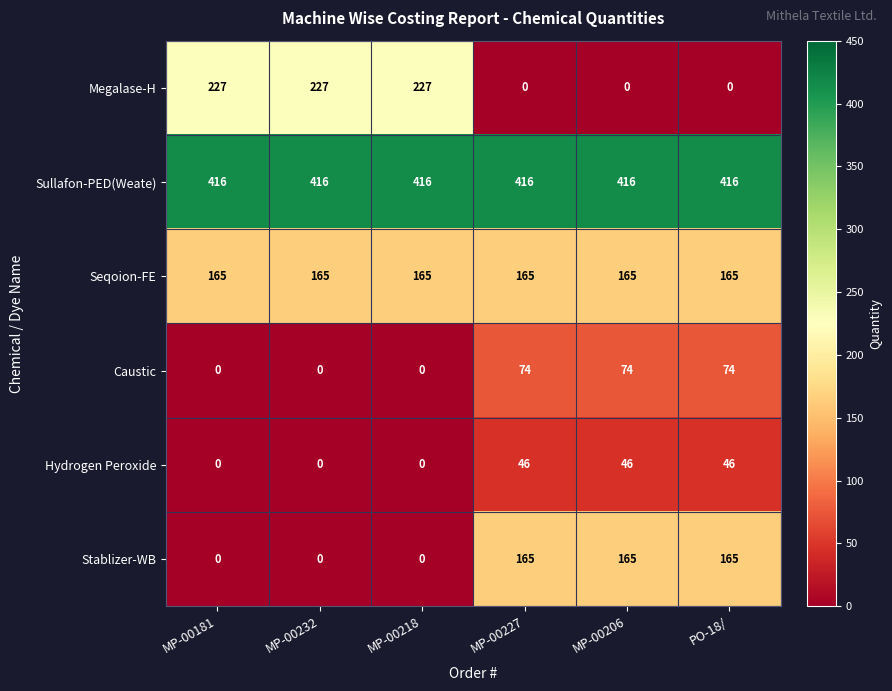

The value of Caustic at MP-00232 is 0. True or false?

True